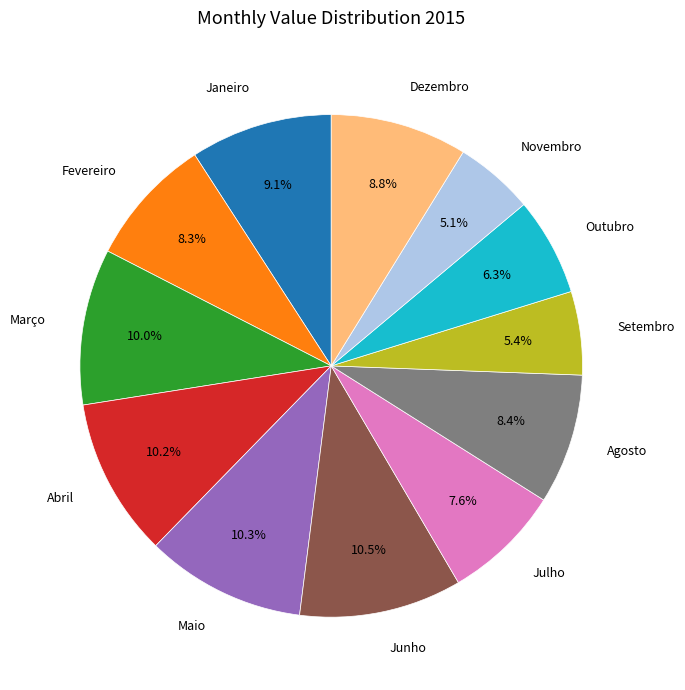

Count the number of slices in the pie.

12